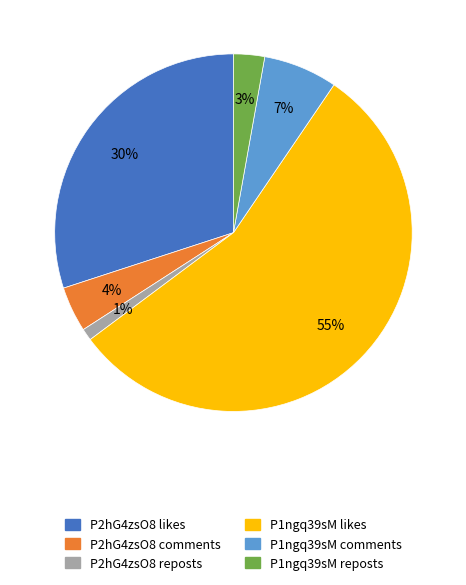

Is there a majority slice in this chart?

Yes